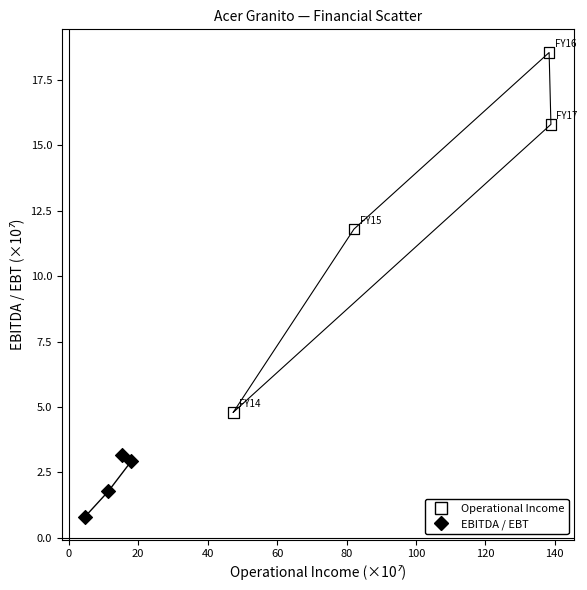

Which series reaches the minimum Y coordinate?

EBITDA / EBT